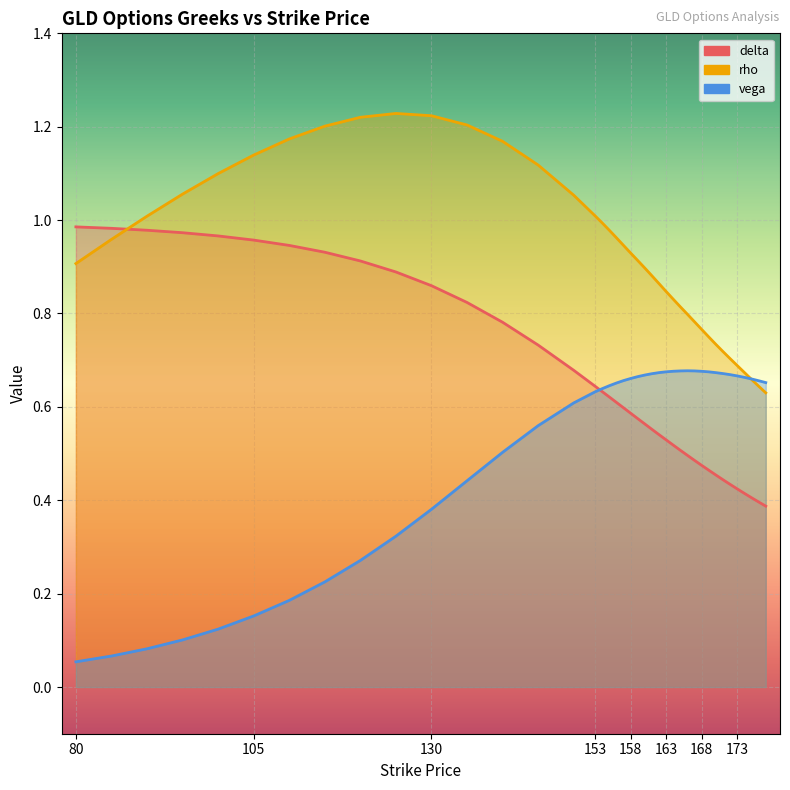

Which has a higher value, 95 or 140?

95